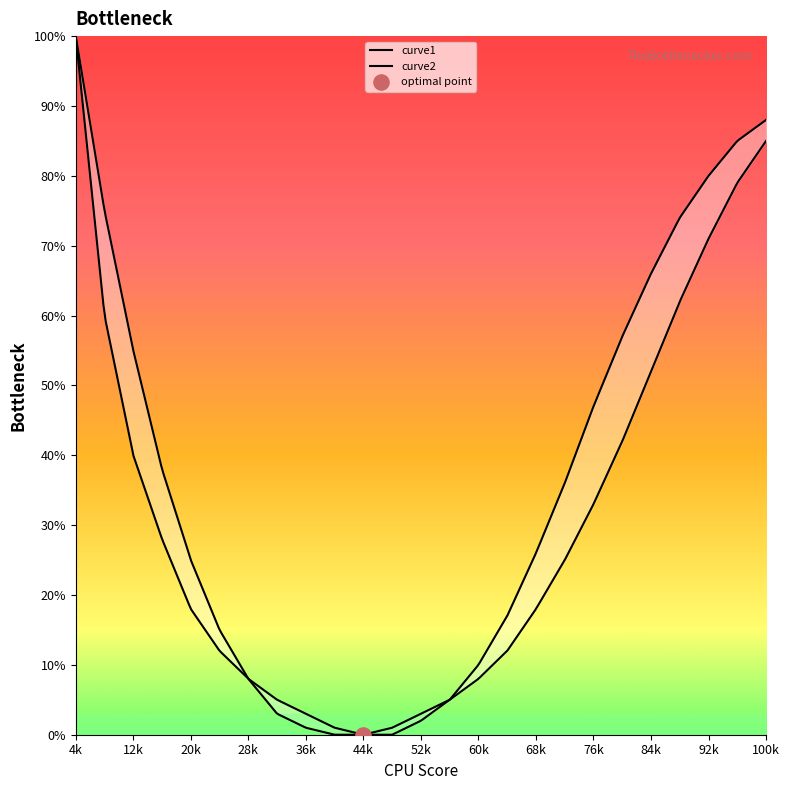

Which series reaches the maximum Y coordinate?

curve1